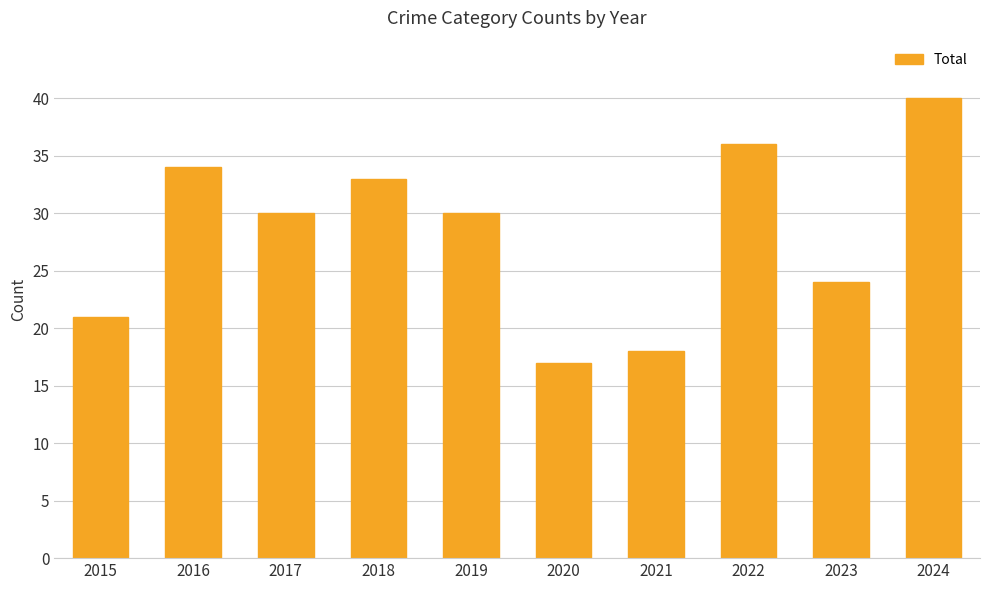

Between 2023 and 2015, which is larger?

2023